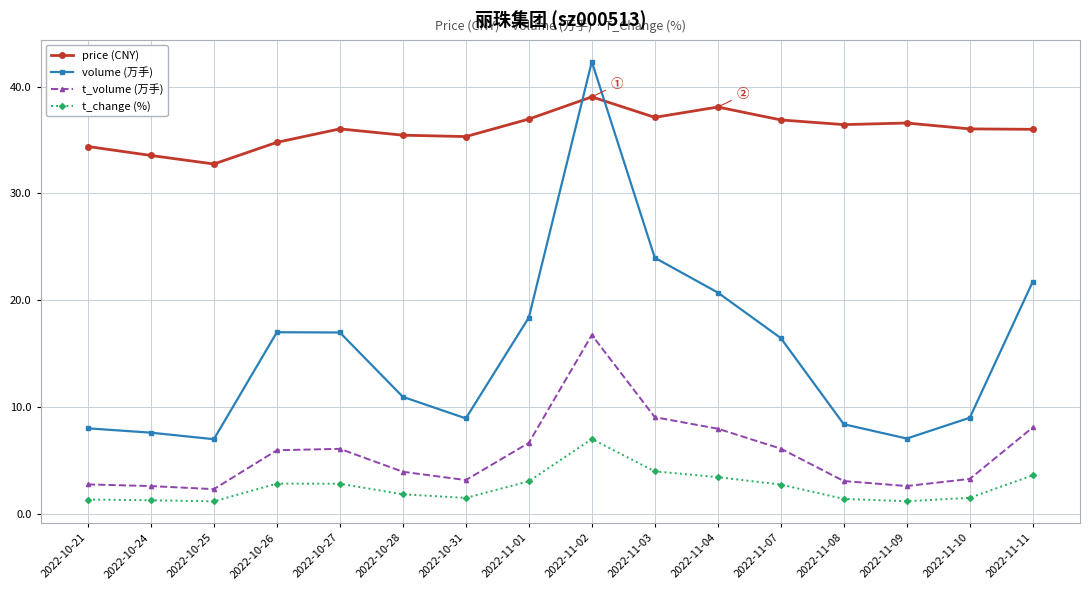

True or false: t_volume (万手) and volume (万手) cross at least once.

False